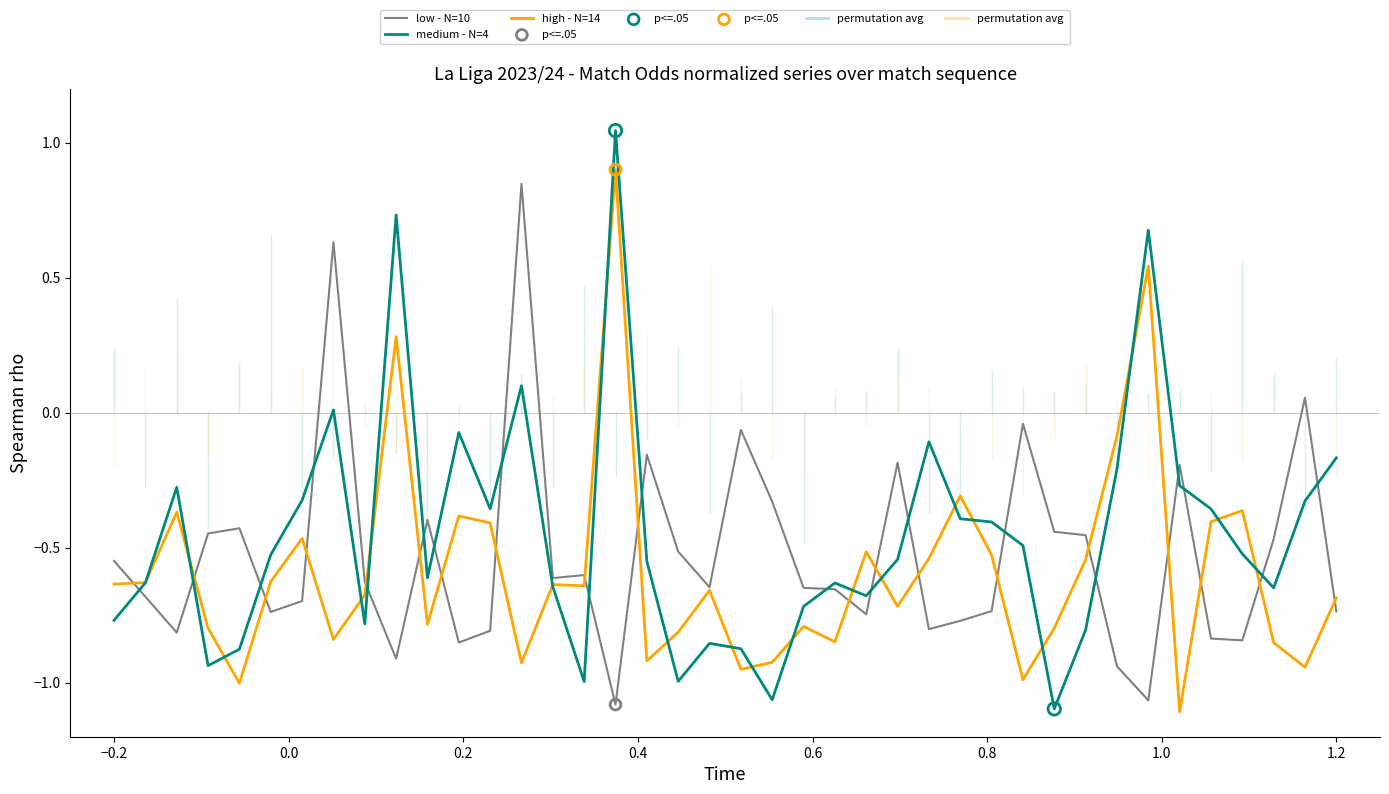

Which series has the largest total across all categories?

medium - N=4